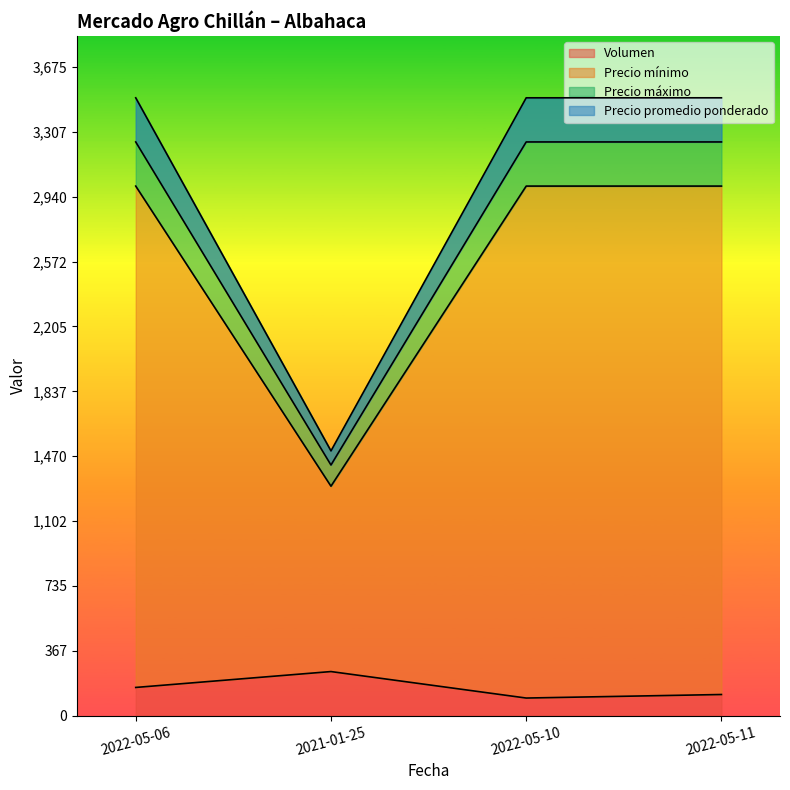

Read the Precio mínimo value at 2022-05-10, to the nearest 100.

3000